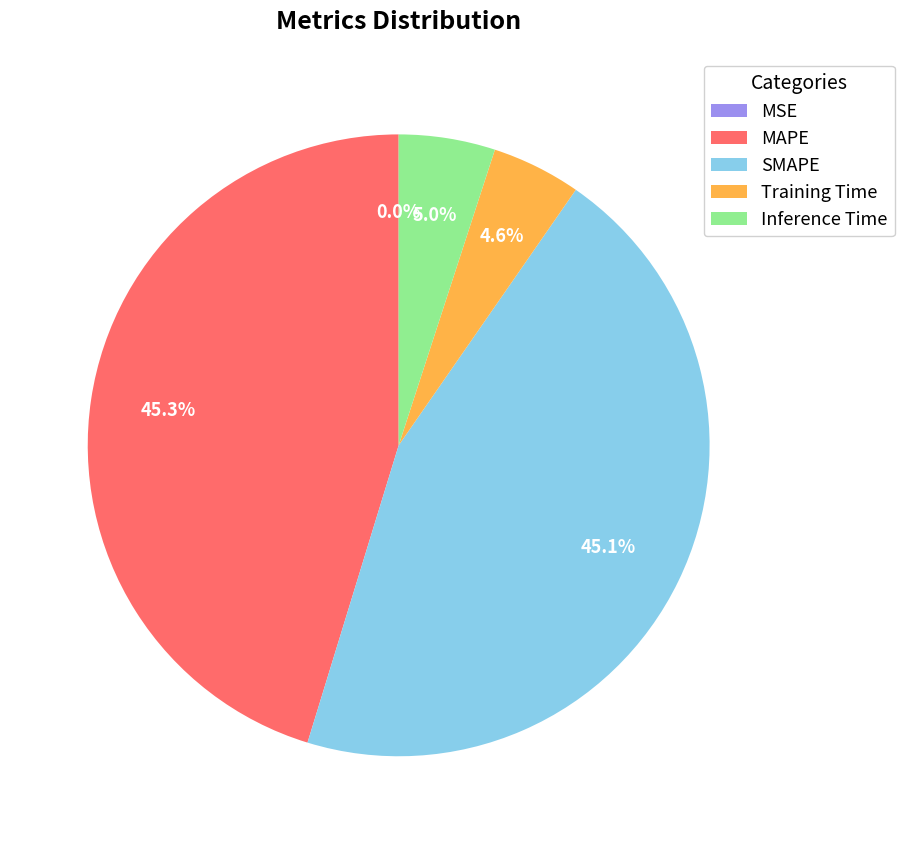

Does MAPE account for over 50% of the chart?

No